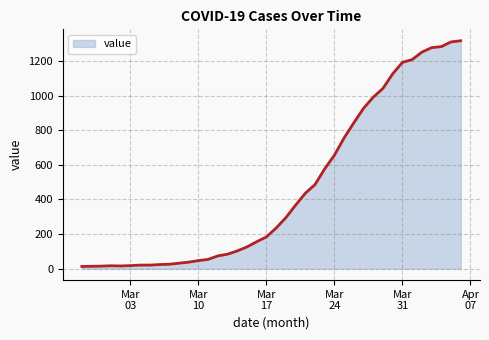

What is the difference between the maximum and minimum values?

1304